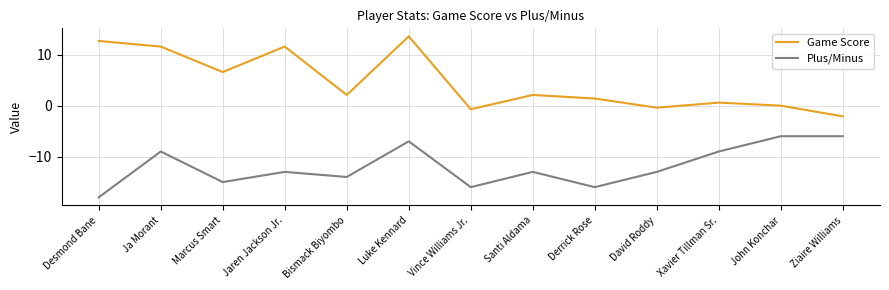

Which series has the largest range (max minus min)?

Game Score